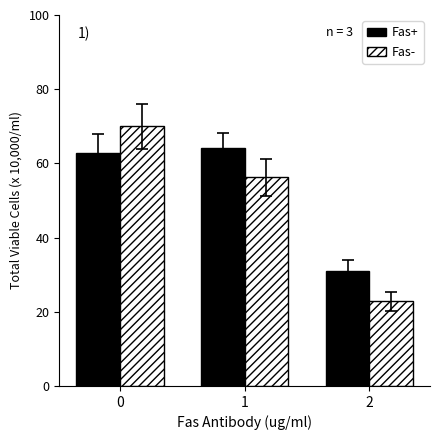

What is the difference between the maximum and minimum values in the Fas+ series?

33.2